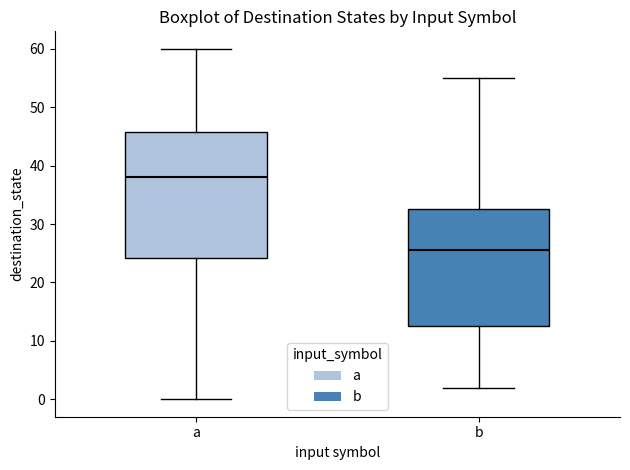

Reading left to right, transcribe this box plot: for each box, give where its median line is, the range the box spans, and where its two whiskers end, as read against the y-axis. The values are not printed on the chart, so give them approximately, as read against the axis.

a: median 38, box 24 to 46, whiskers 0 to 60
b: median 26, box 13 to 33, whiskers 2 to 55